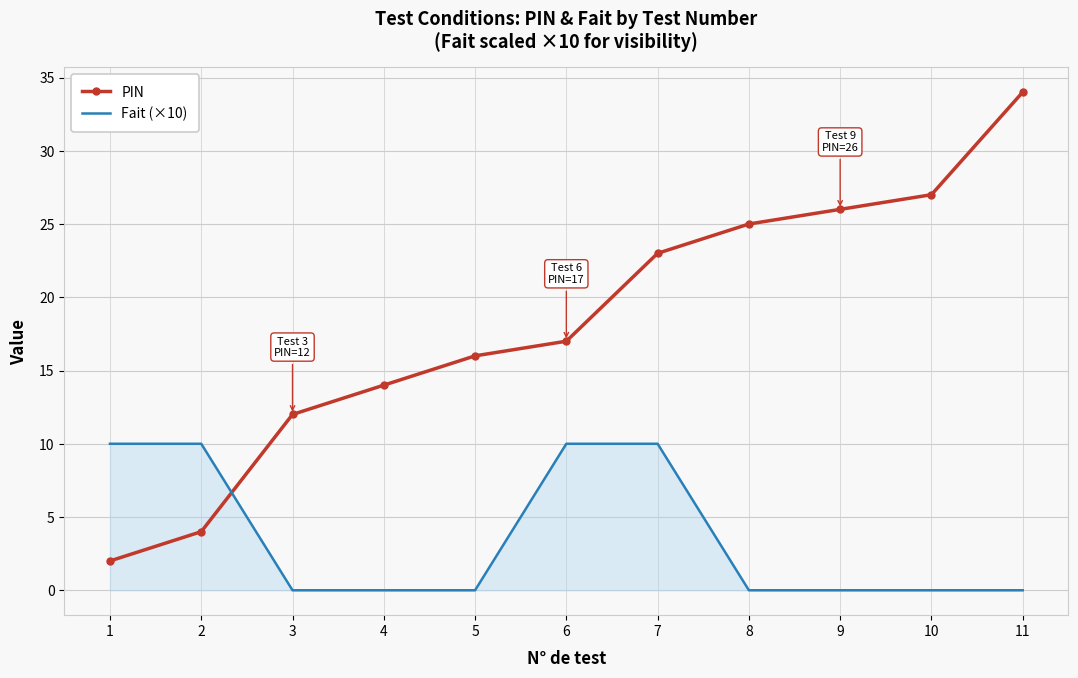

How many intersections are there between PIN and Fait (×10)?

1